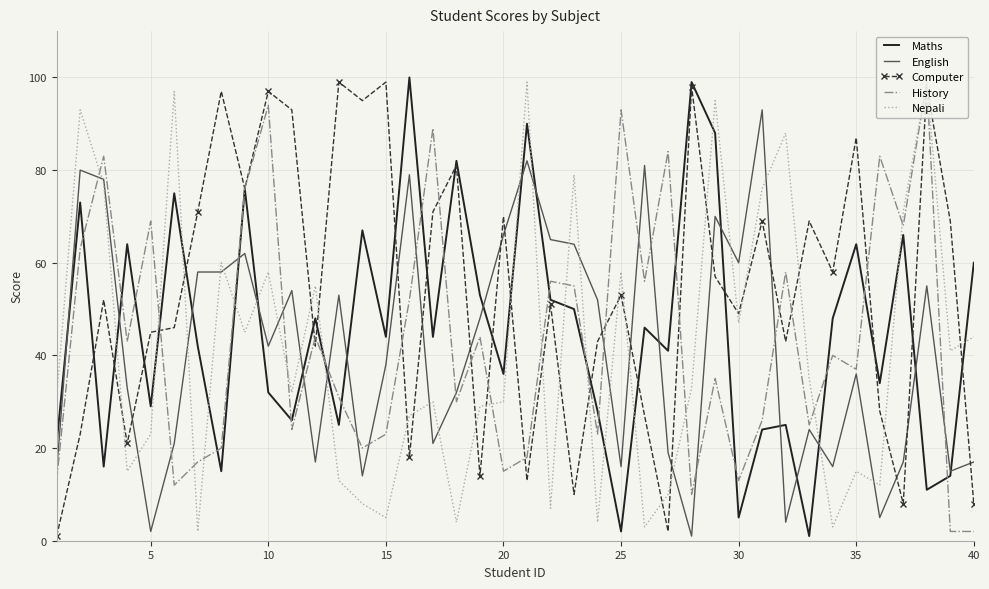

Which series has the largest total across all categories?

Computer